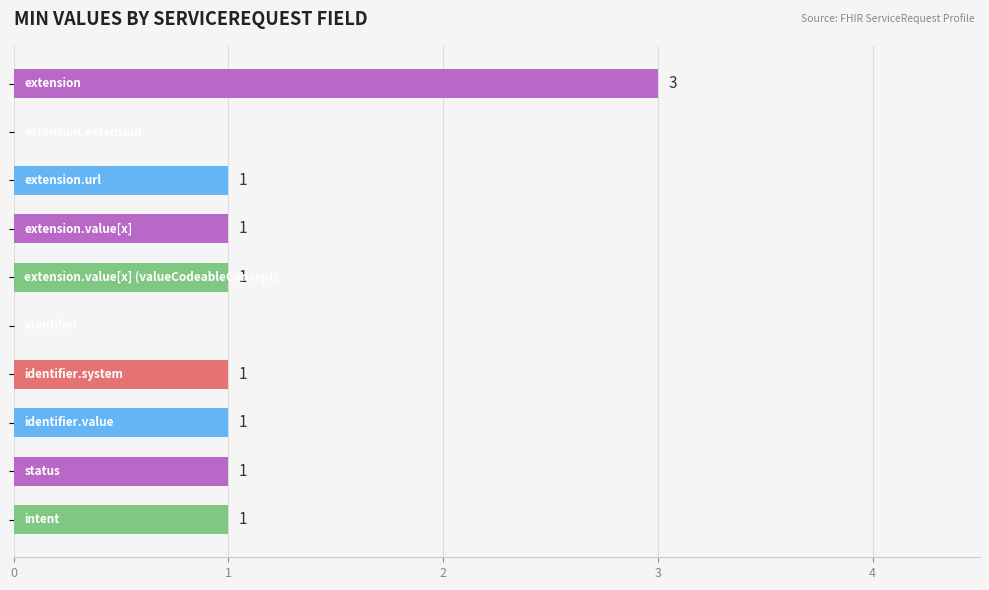

What is the maximum value shown in the chart?

3